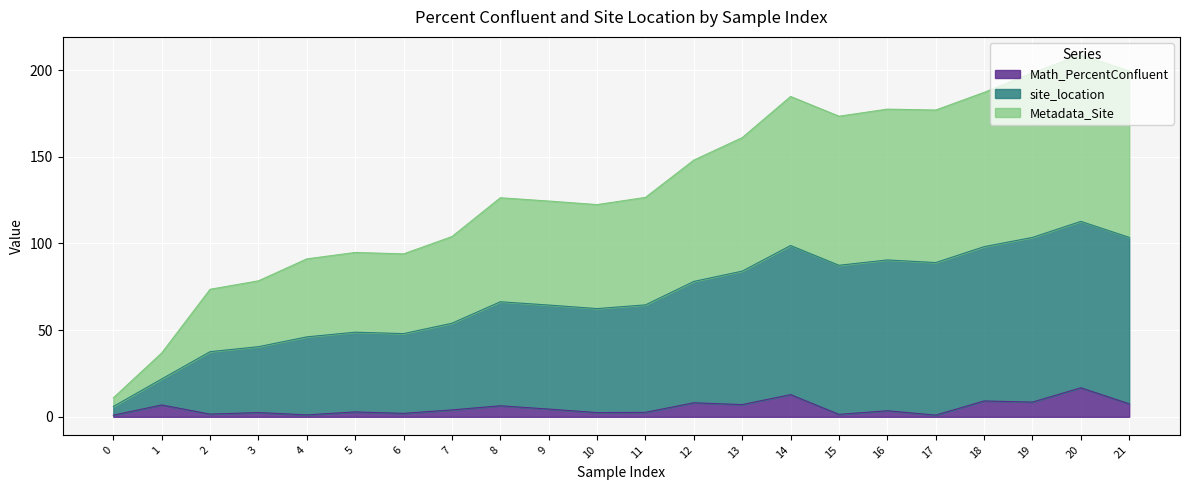

At which category is the sum across all series the highest?

20